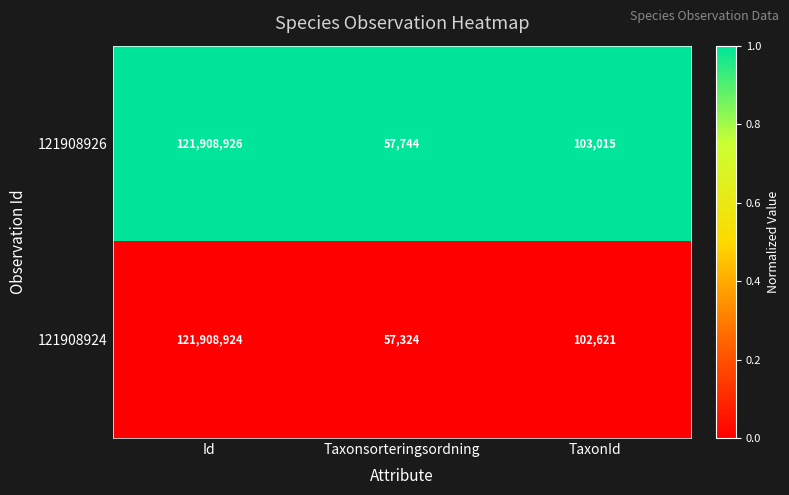

What is the total value across all series at Id?

243817850